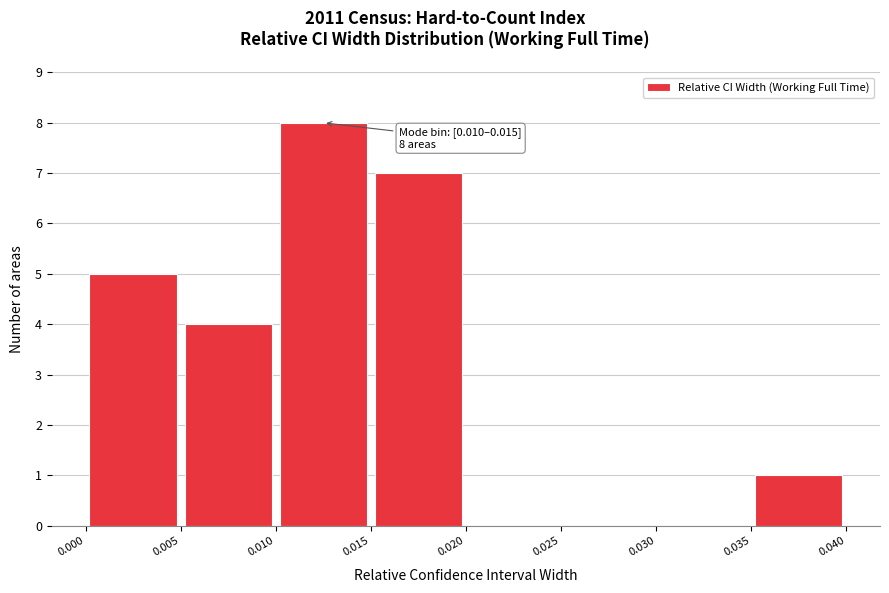

Which range on the x-axis has the tallest bar?

0.010 to 0.015